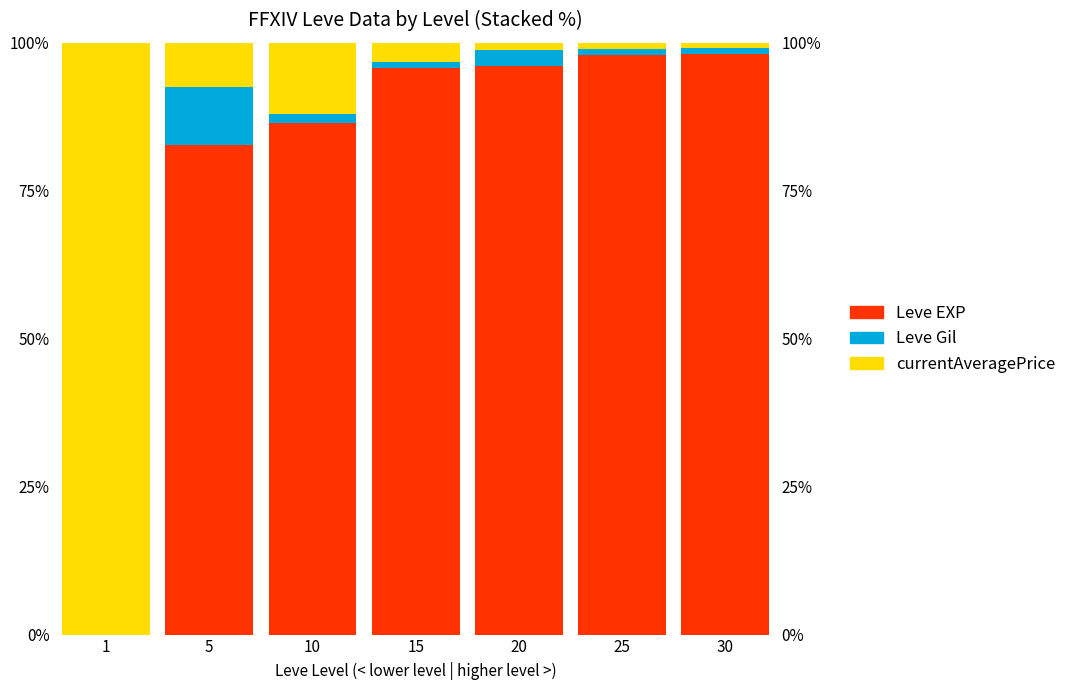

List the labels in order of currentAveragePrice value, smallest first.

30, 25, 20, 15, 5, 10, 1